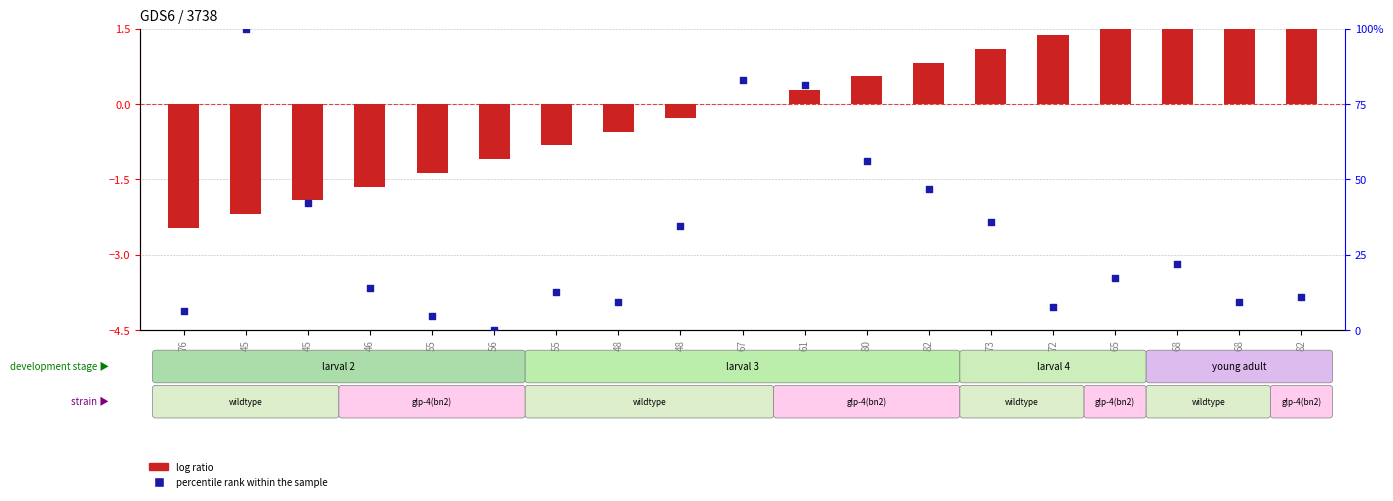

Which series reaches the maximum Y coordinate?

percentile rank within the sample